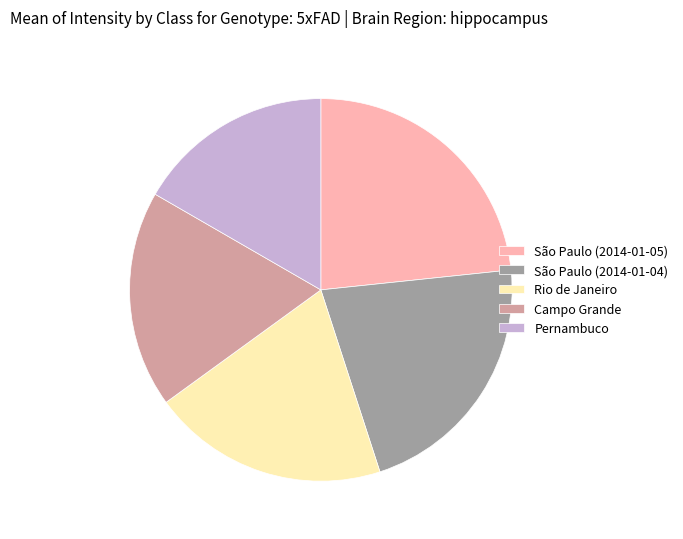

Rank the categories by value from lowest to highest.

Pernambuco, Campo Grande, Rio de Janeiro, São Paulo (2014-01-04), São Paulo (2014-01-05)